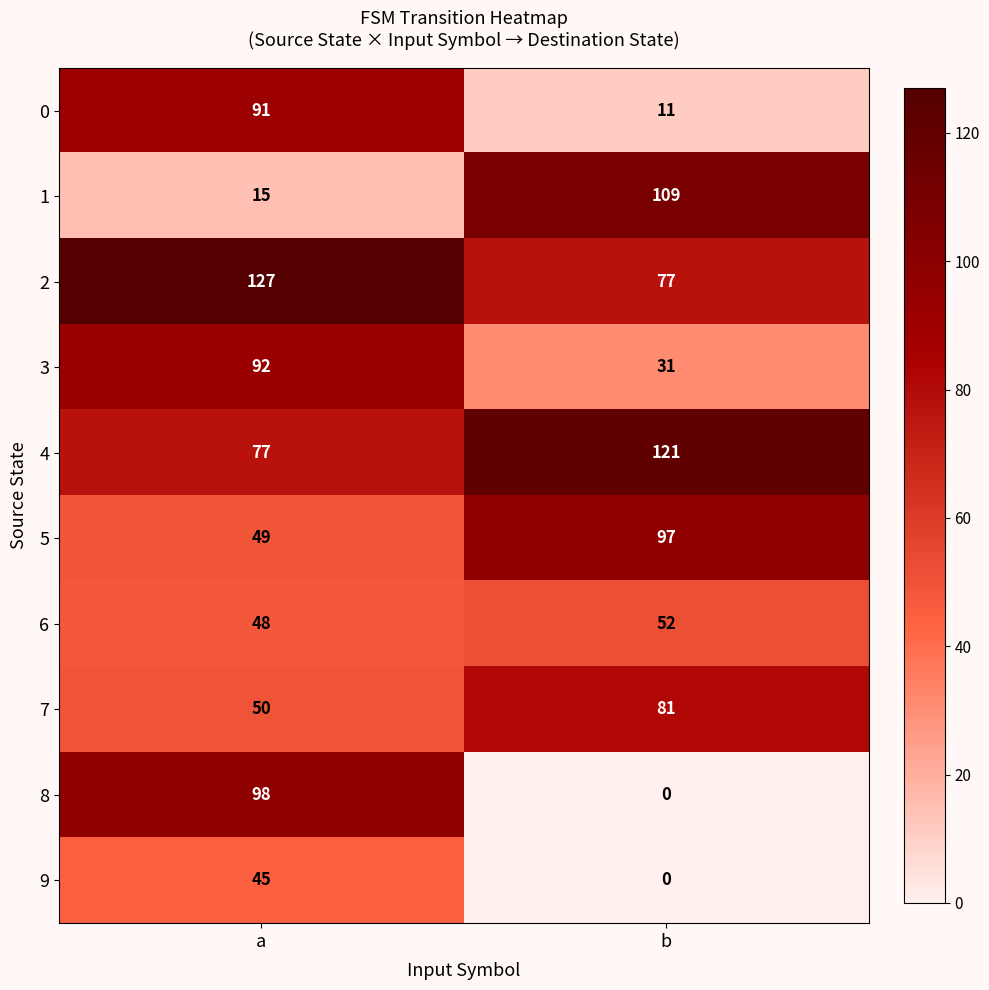

Which series changed the most between a and b?

8